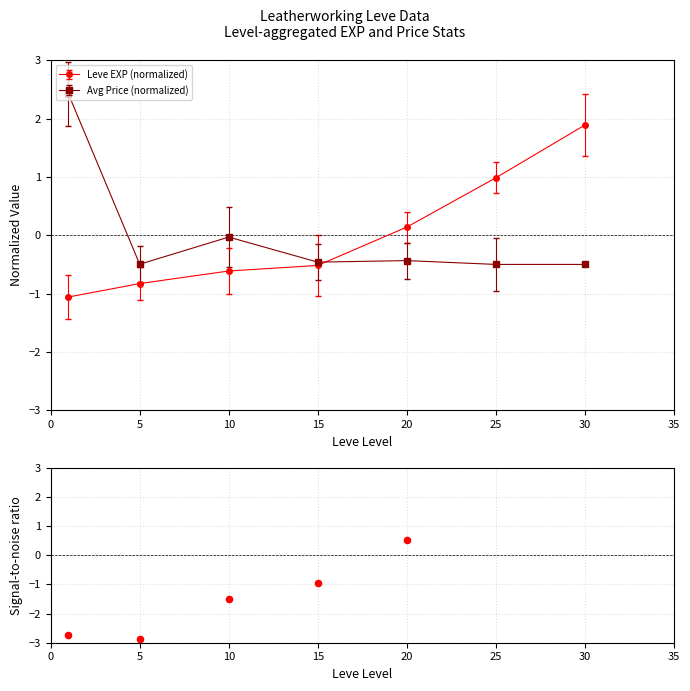

Between 30 and 20, which is larger?

30